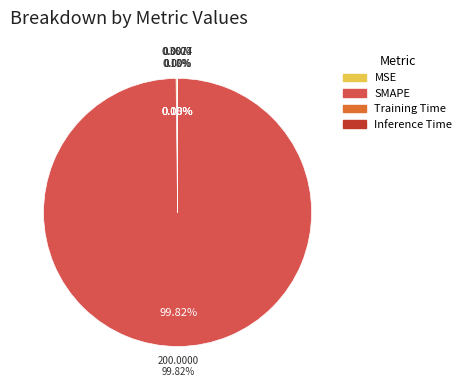

What portion of the pie excludes Inference Time?

100.0%